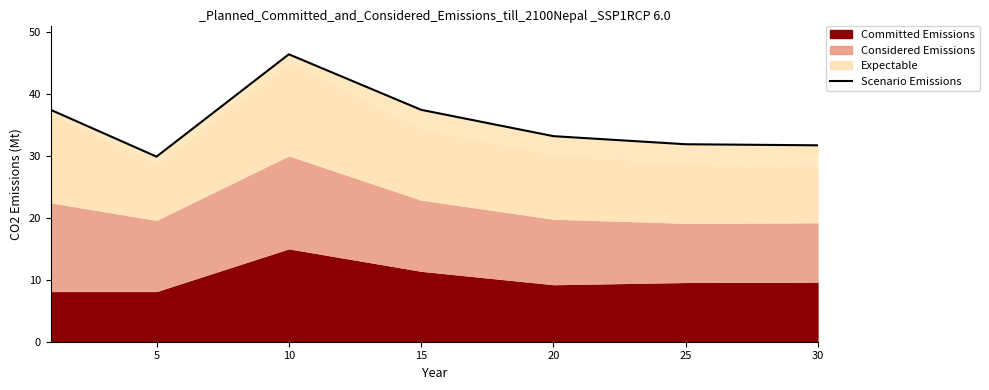

What is the smallest value displayed?

29.9